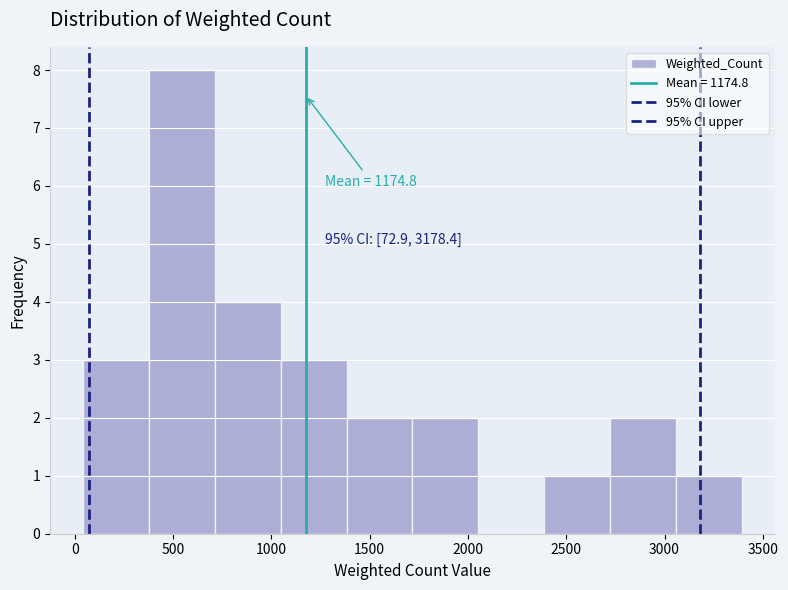

Which range on the x-axis has the tallest bar?

400 to 700